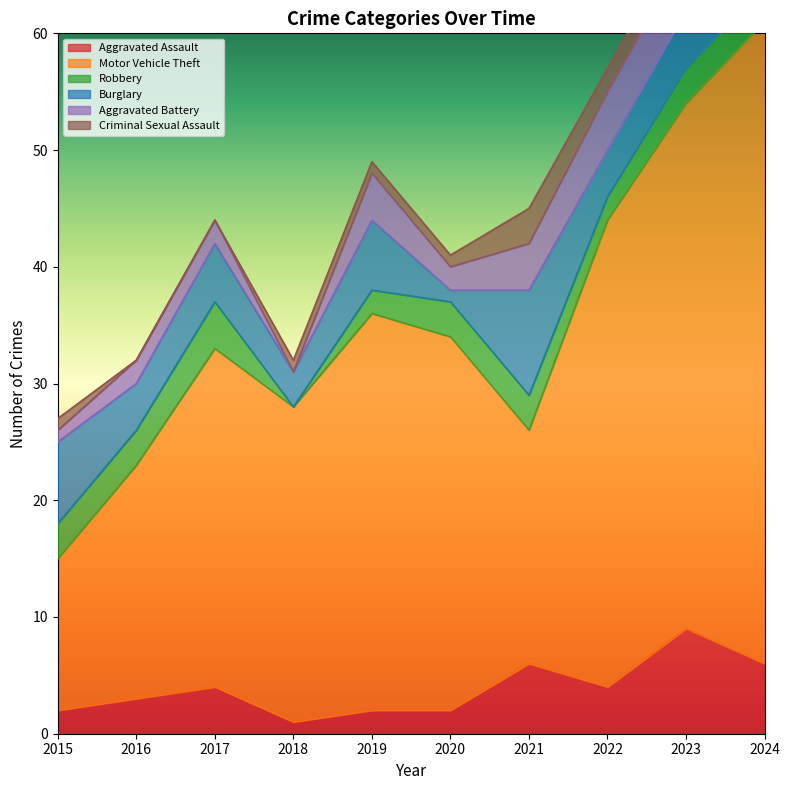

How many values in the Motor Vehicle Theft series are below 32?

5